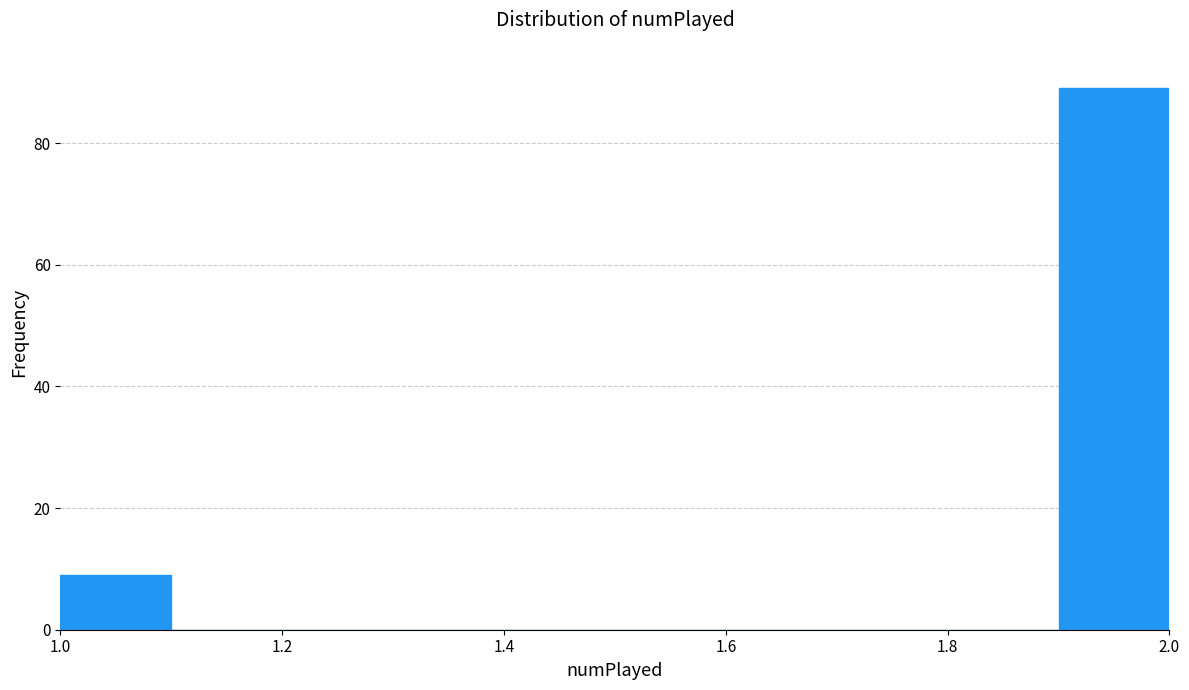

Reading left to right, transcribe this chart: for each bar, give the range it covers on the x-axis and its height. The values are not printed on the chart, so give them approximately, as read against the axis.

1.0 to 1.1: 10
1.1 to 1.2: 0
1.2 to 1.3: 0
1.3 to 1.4: 0
1.4 to 1.5: 0
1.5 to 1.6: 0
1.6 to 1.7: 0
1.7 to 1.8: 0
1.8 to 1.9: 0
1.9 to 2.0: 90